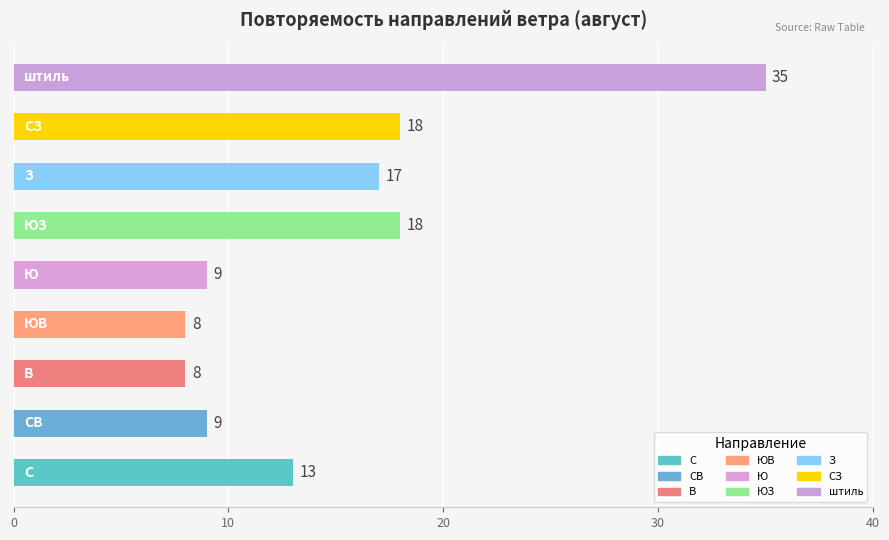

What is the minimum value shown in the chart?

8